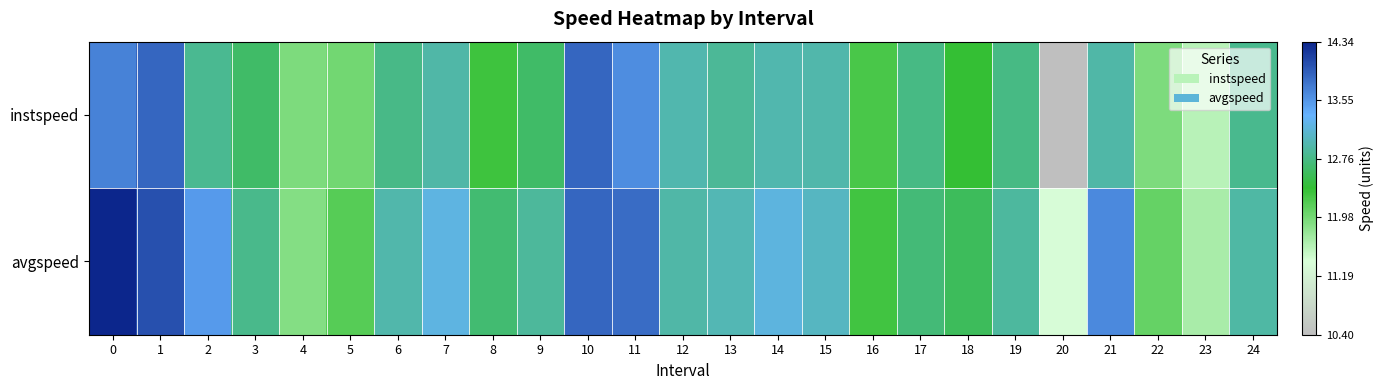

Rank the series at 23 from lowest to highest value.

instspeed, avgspeed